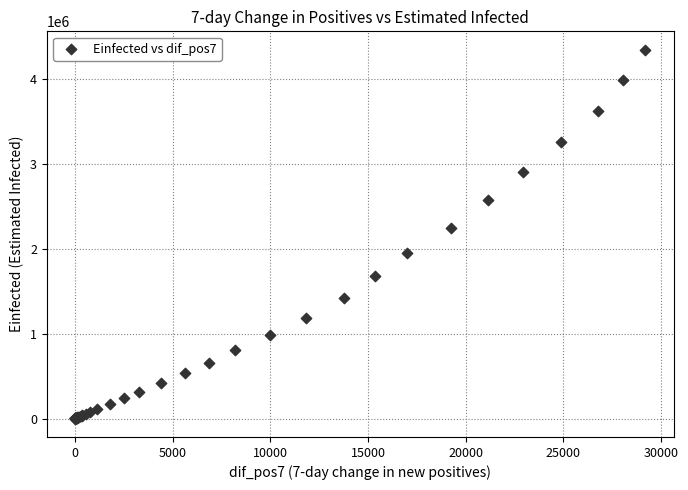

What Y value in the scatter plot is closest to 2175357?

2251996.9